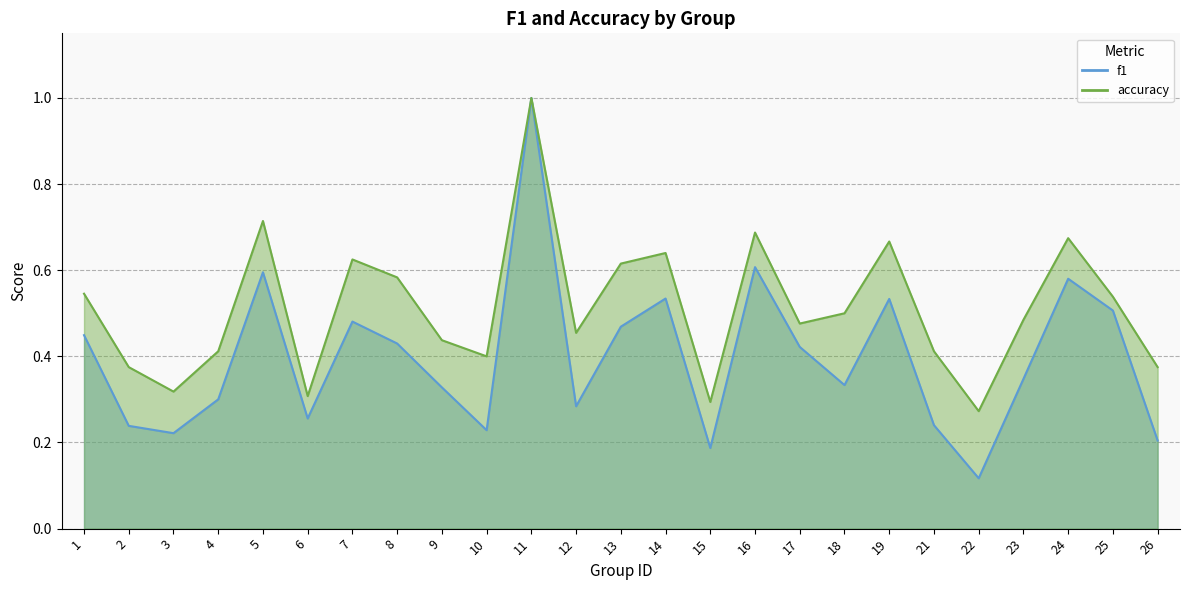

Which label corresponds to the largest value in the chart?

11